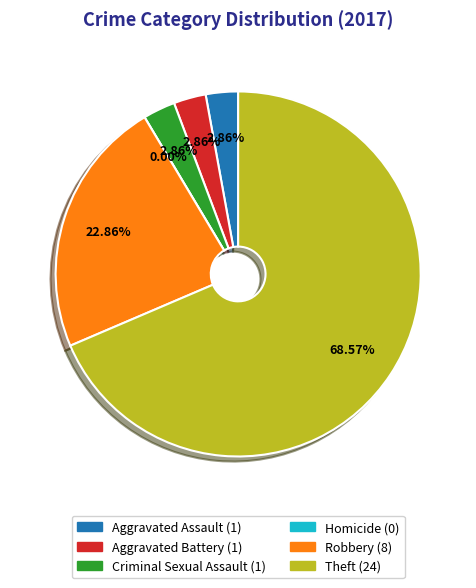

Do Aggravated Assault and Robbery together represent more than half of the pie?

No